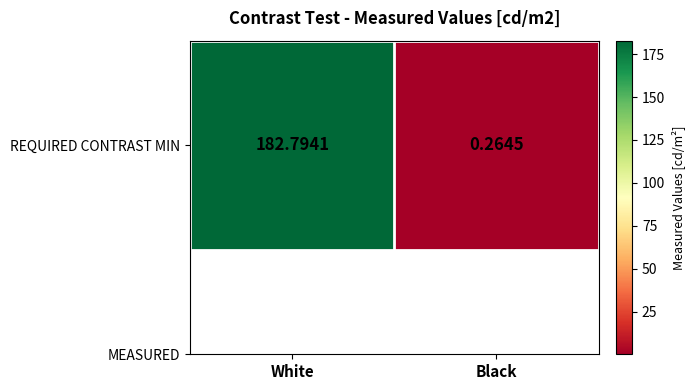

What is the sum of all values?

183.1